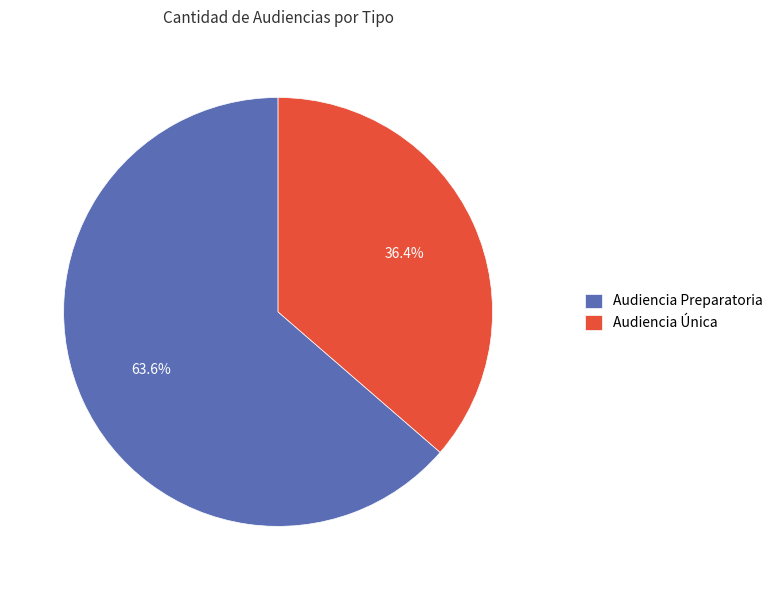

Is it true that Audiencia Única is 23% of the pie?

False